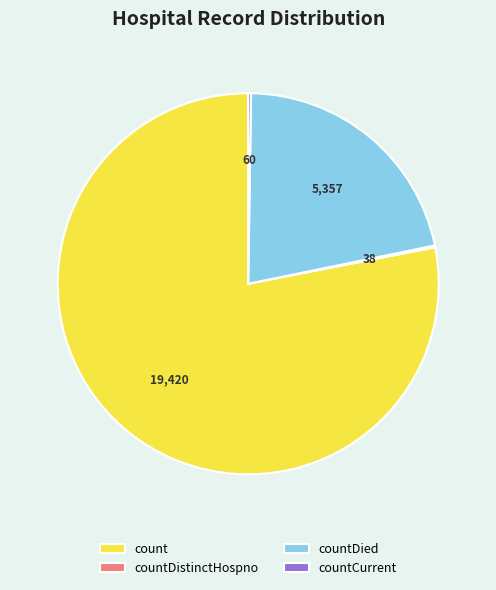

Do countDied and count together represent more than half of the pie?

Yes